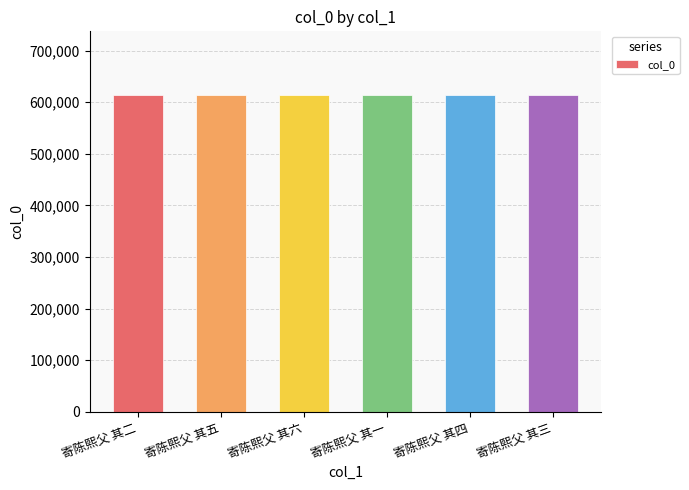

What is the label of the 3rd bar from the right?

寄陈熙父 其一